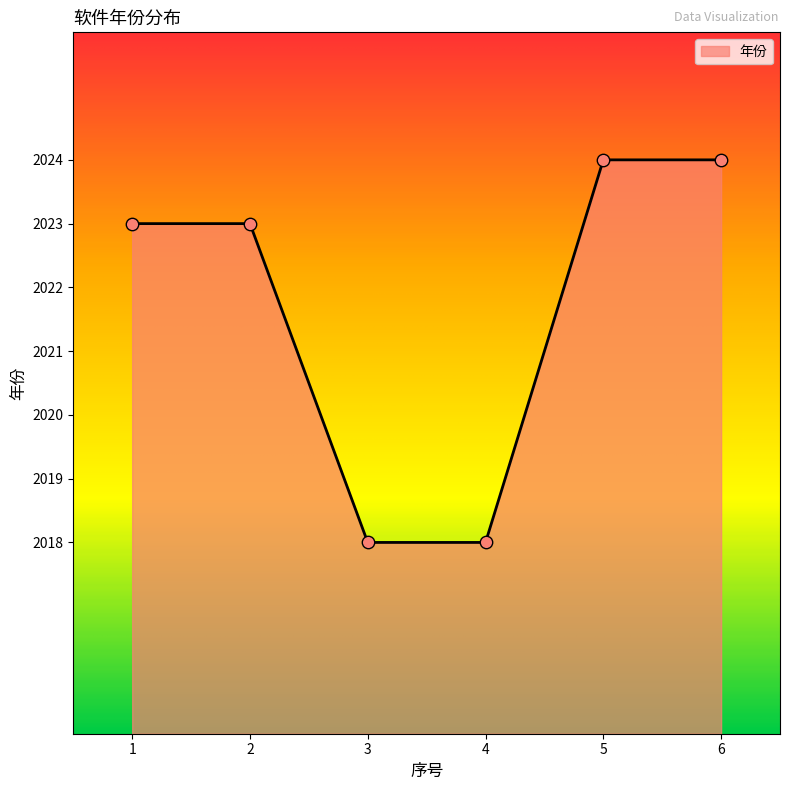

What is the ratio of the value at 2 to the value at 4?

1.0